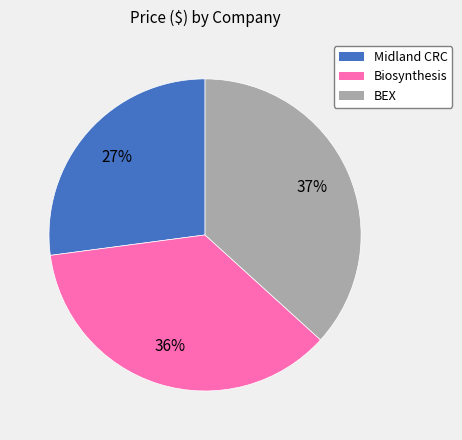

To the nearest percent, what is the combined percentage of Biosynthesis and Midland CRC?

63%